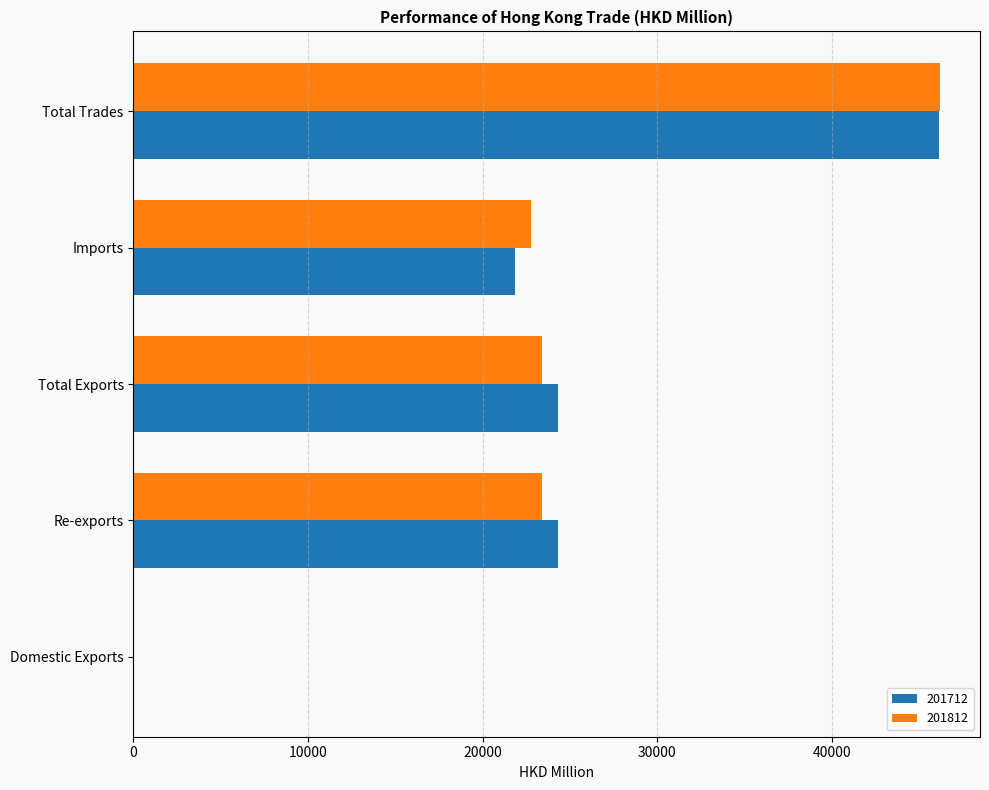

At which label does 201812 reach its peak?

Total Trades